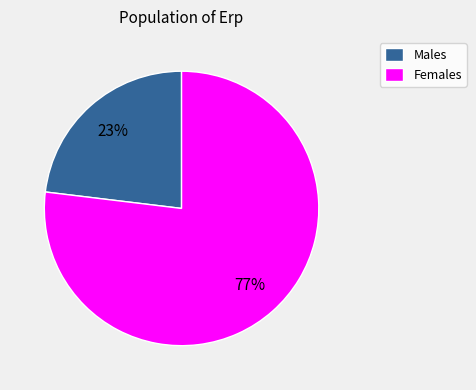

Combined, do Males and Females account for over 50%?

Yes